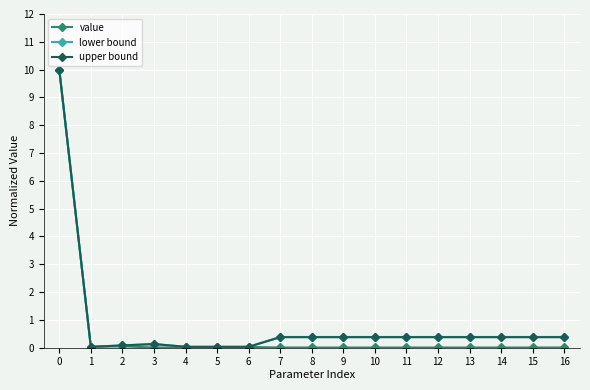

The upper bound series shows 0.4 at 16. True or false?

True